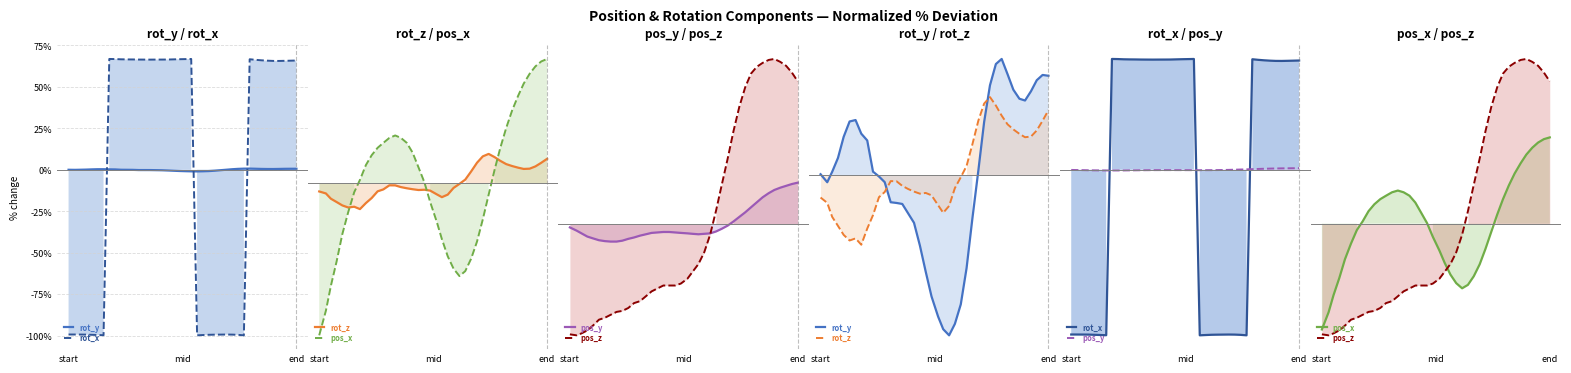

How many interior local peaks does the pos_x series have?

1